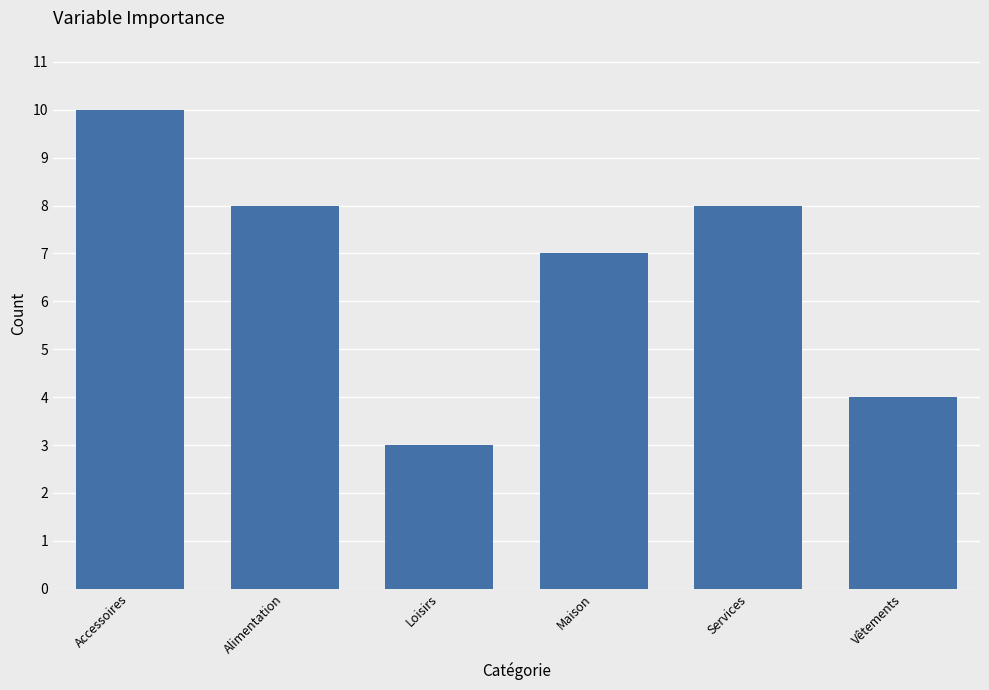

Reading right to left, transcribe all the data shown in this chart.

4	8	7	3	8	10